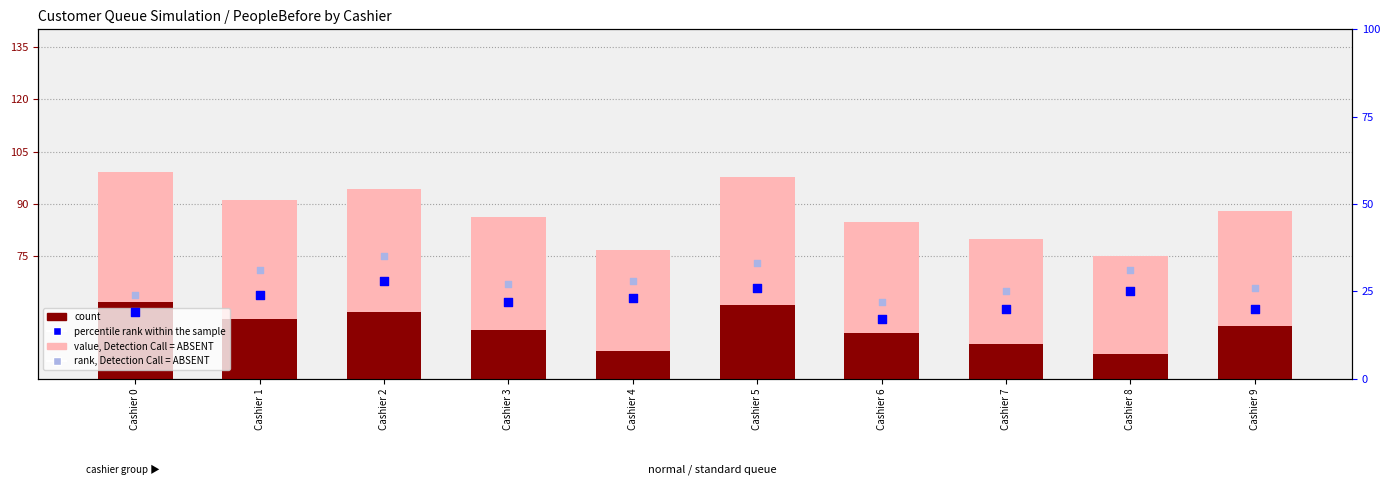

Which series has the largest total across all categories?

value, Detection Call = ABSENT